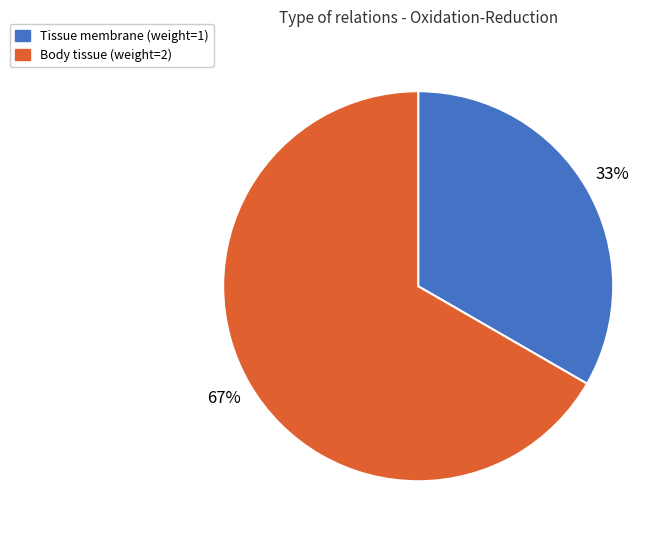

Count the number of slices in the pie.

2